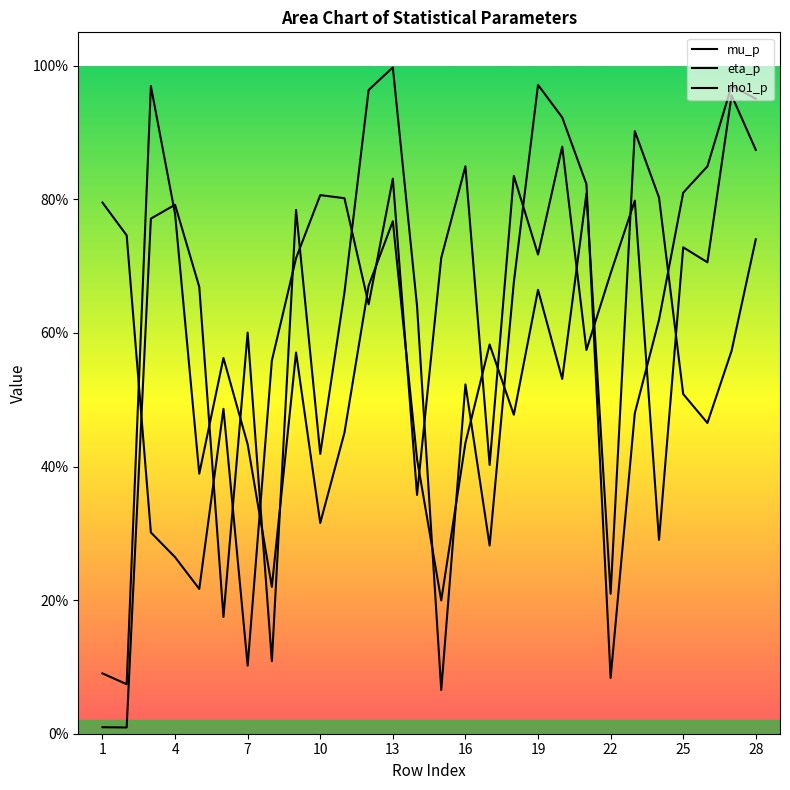

What is the sum of all rho1_p values?

17.6